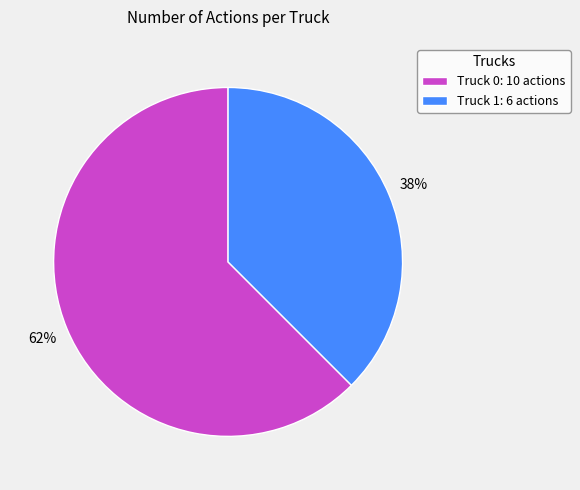

What is the largest slice in the pie chart?

Truck 0